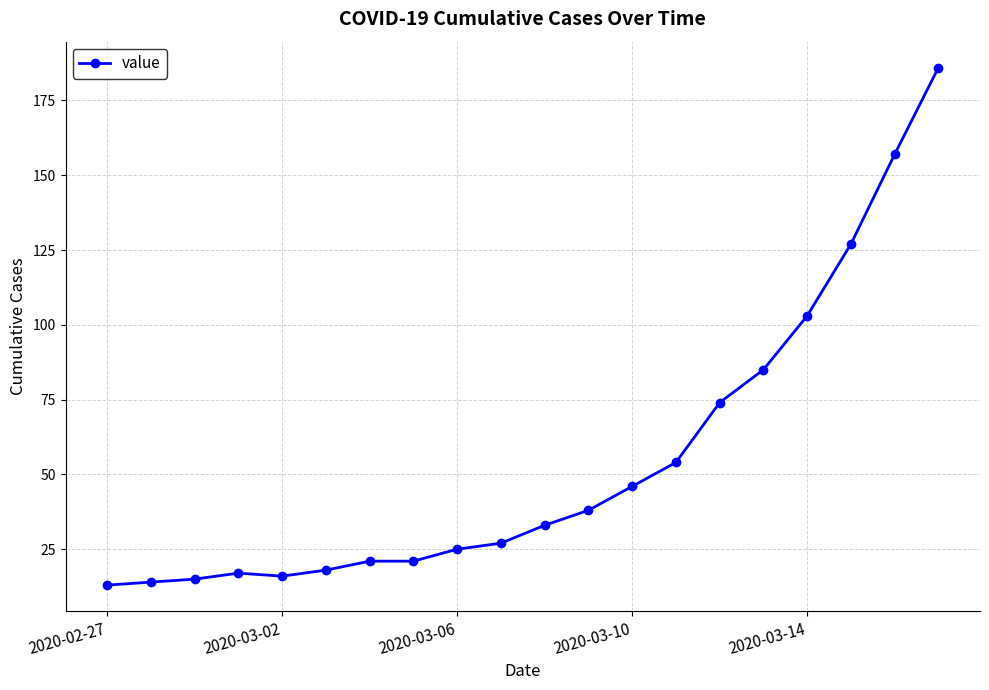

How many data points does each series have?

20